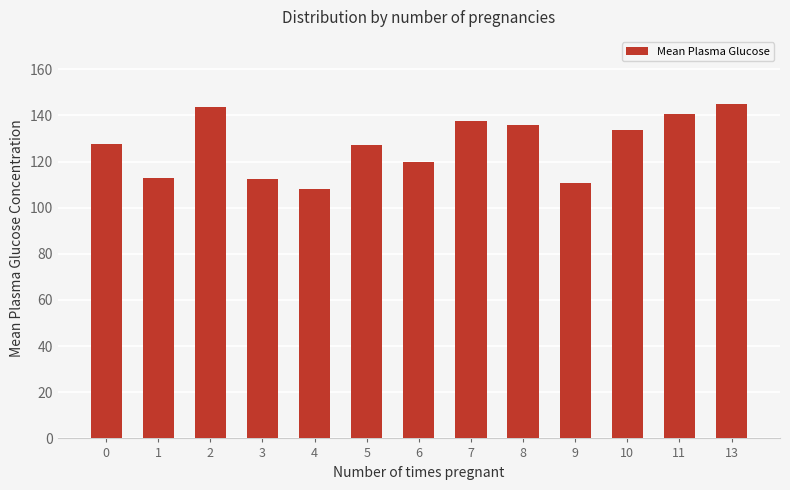

Is it true that the value at 3 is 193.1?

False